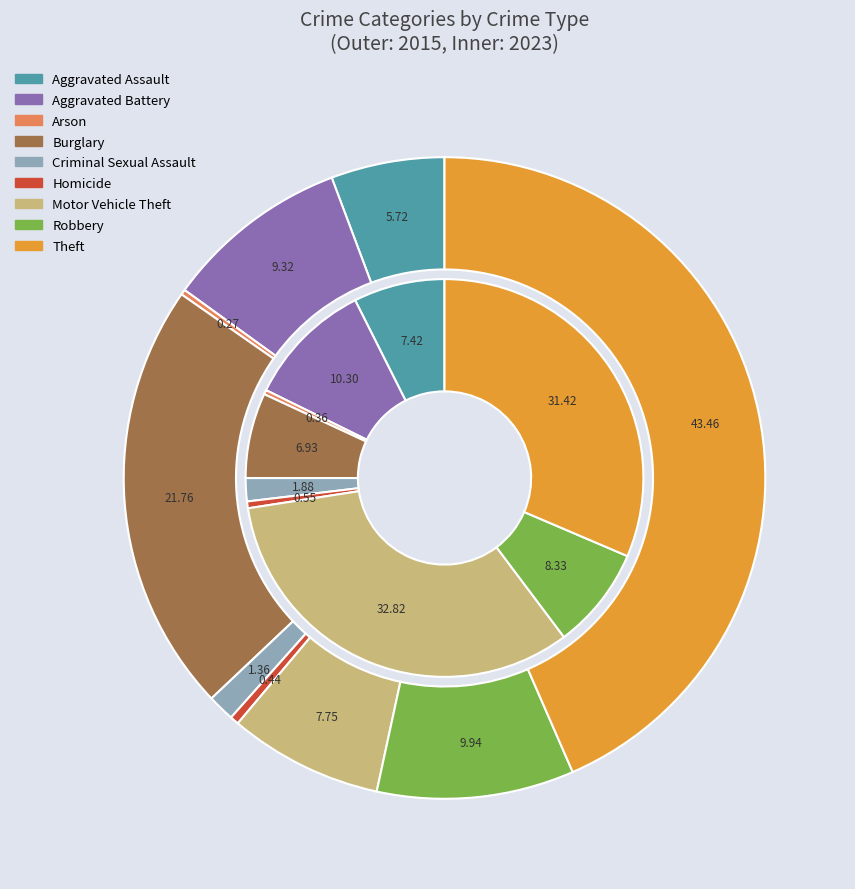

Rank the series by their maximum value, from lowest to highest.

values_2023, values_2015